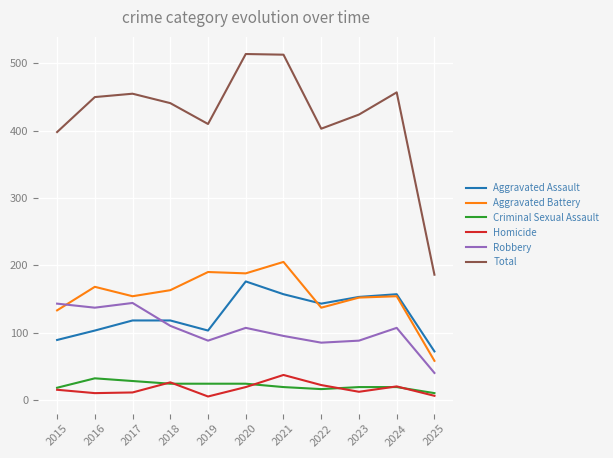

The value of Aggravated Assault at 2015 is 89. True or false?

True